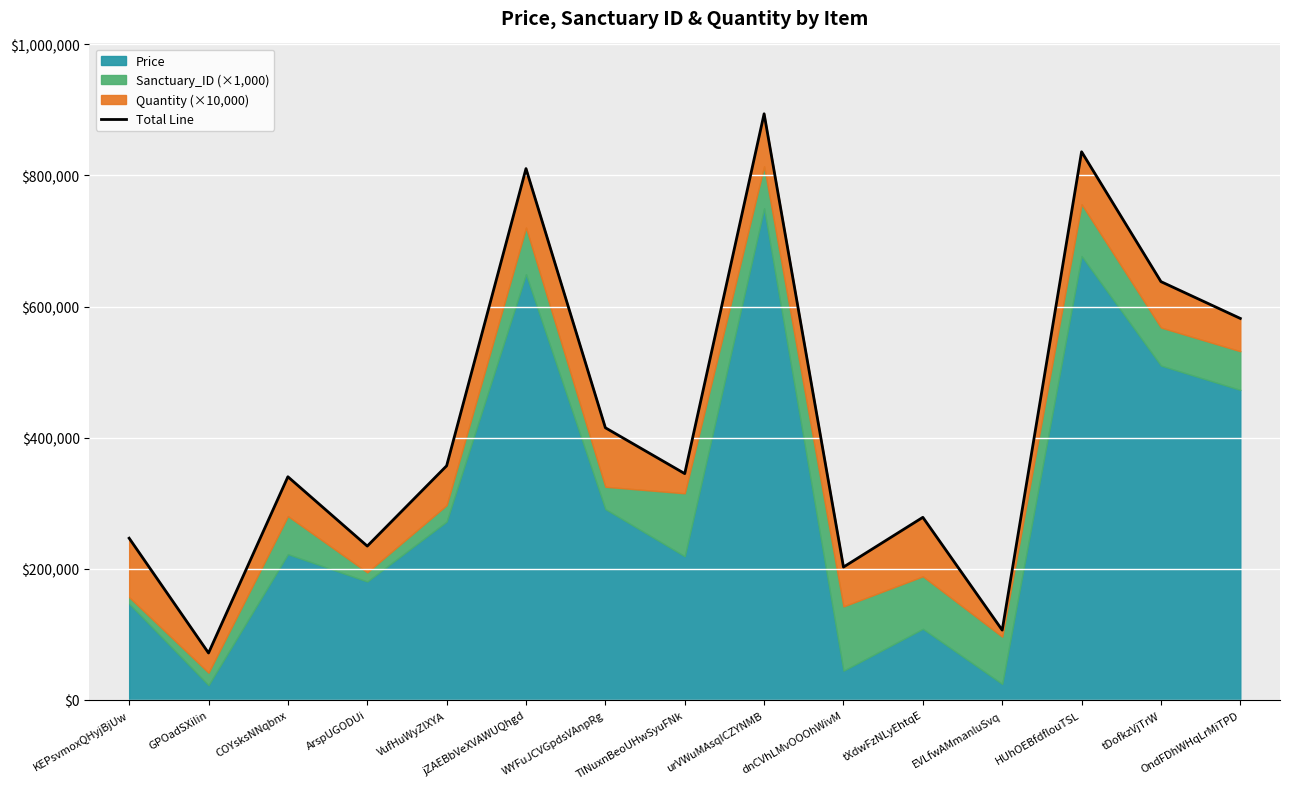

What position from the right is TINuxnBeoUHwSyuFNk?

8